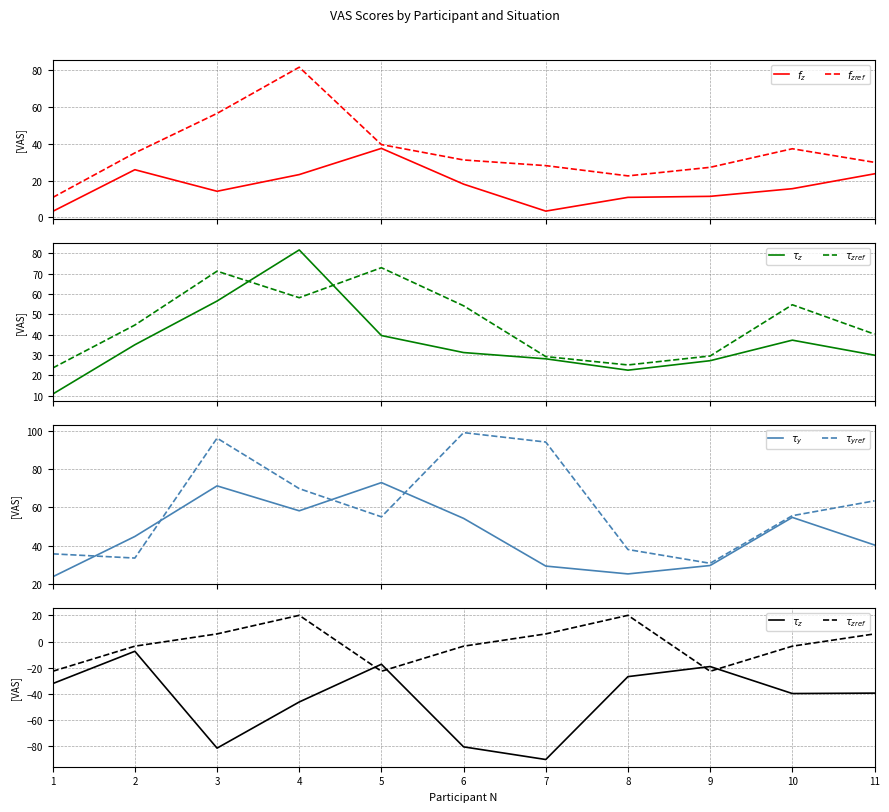

At how many categories does at least one series exceed 81?

4